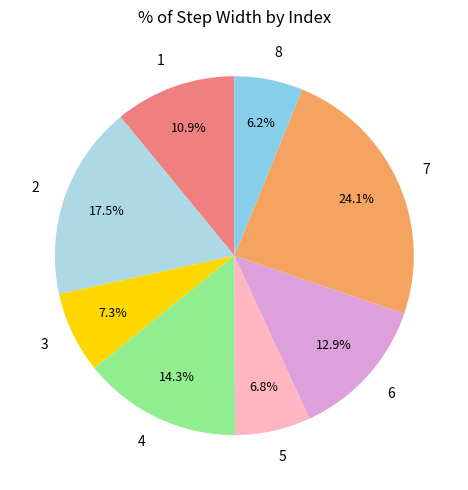

Which has a higher value, 2 or 6?

2